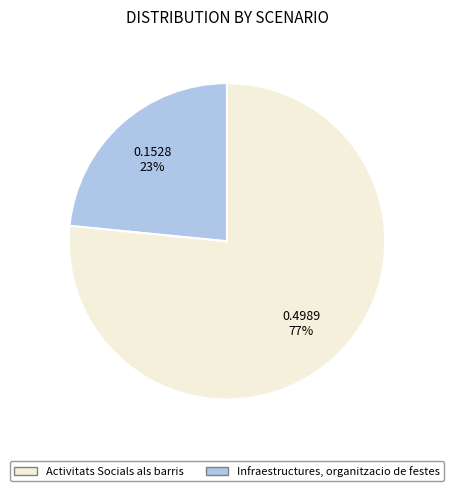

How many segments does this pie chart have?

2